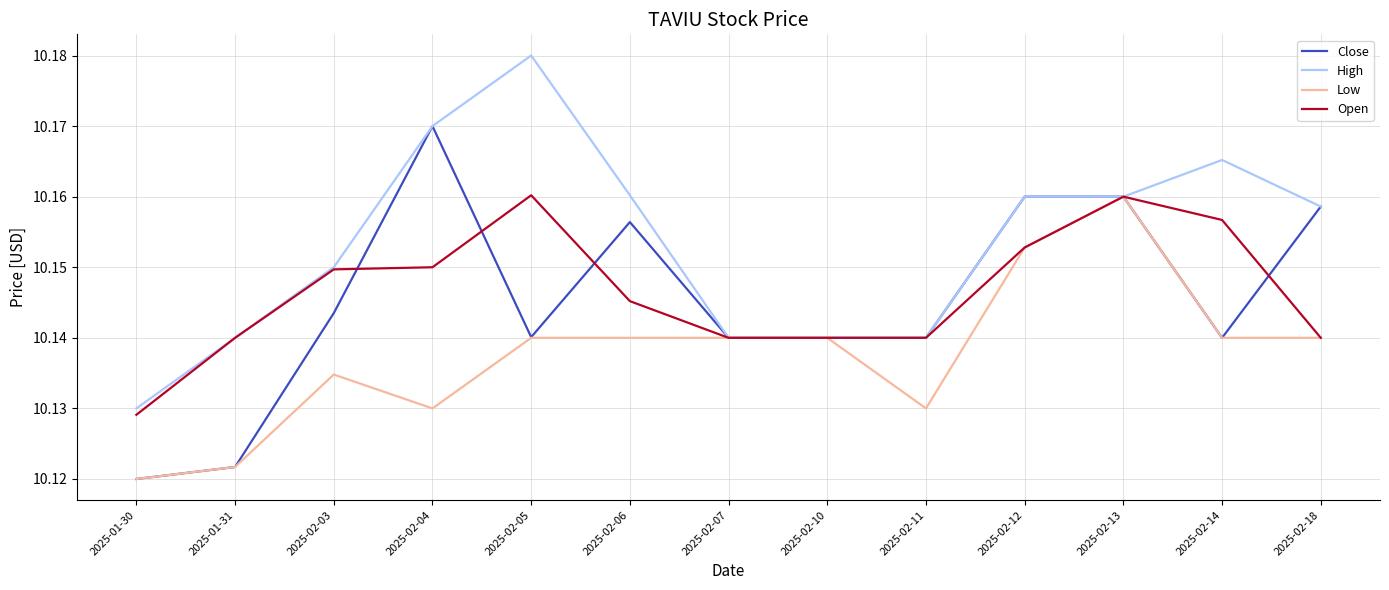

At which label is High closest to 10?

2025-01-30